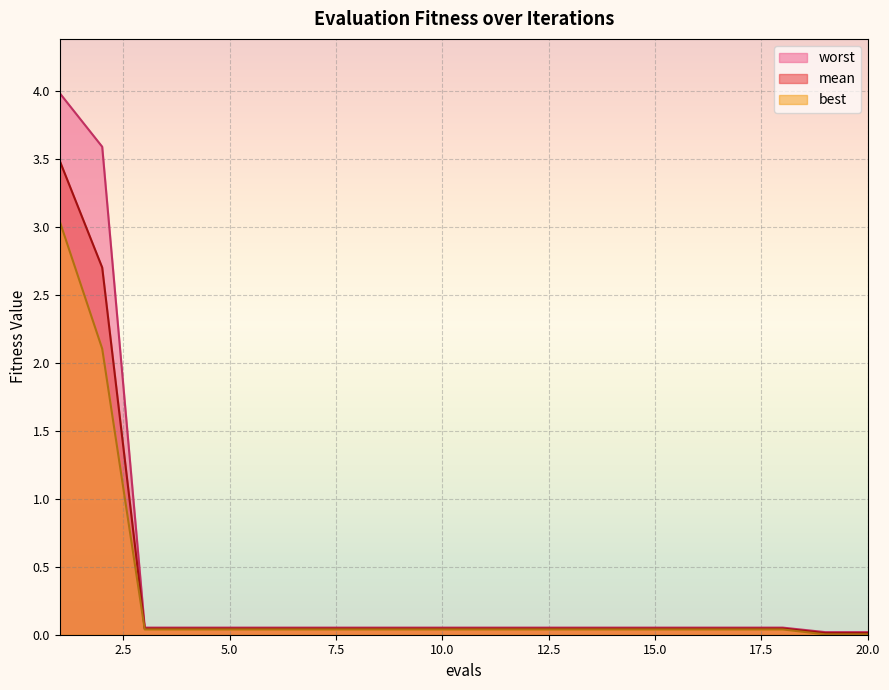

The value of mean at 9 is 0.0. True or false?

False